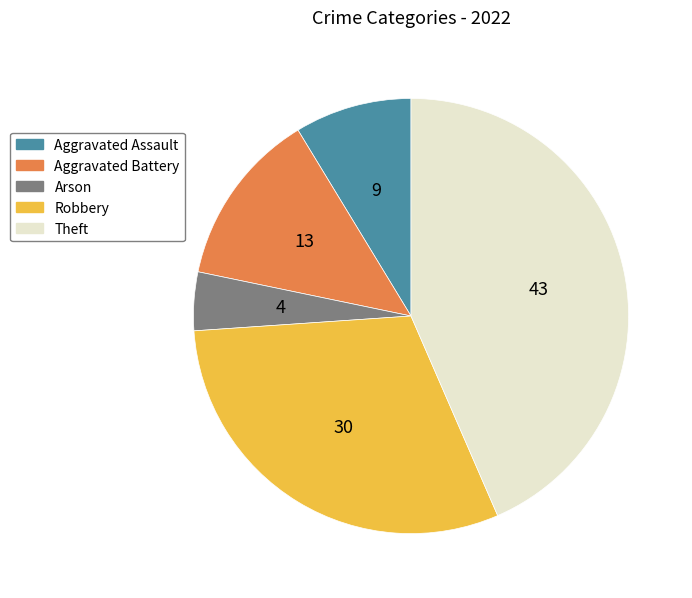

Is it true that Aggravated Assault is 9% of the pie?

True